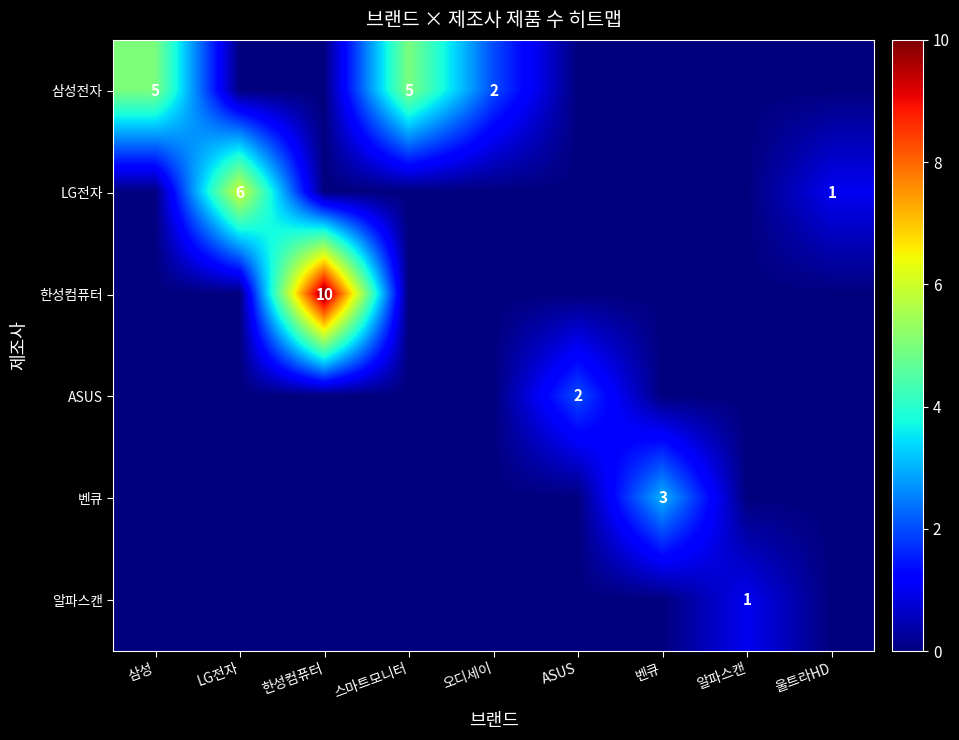

Is it true that 알파스캔 equals 1 at 알파스캔?

True